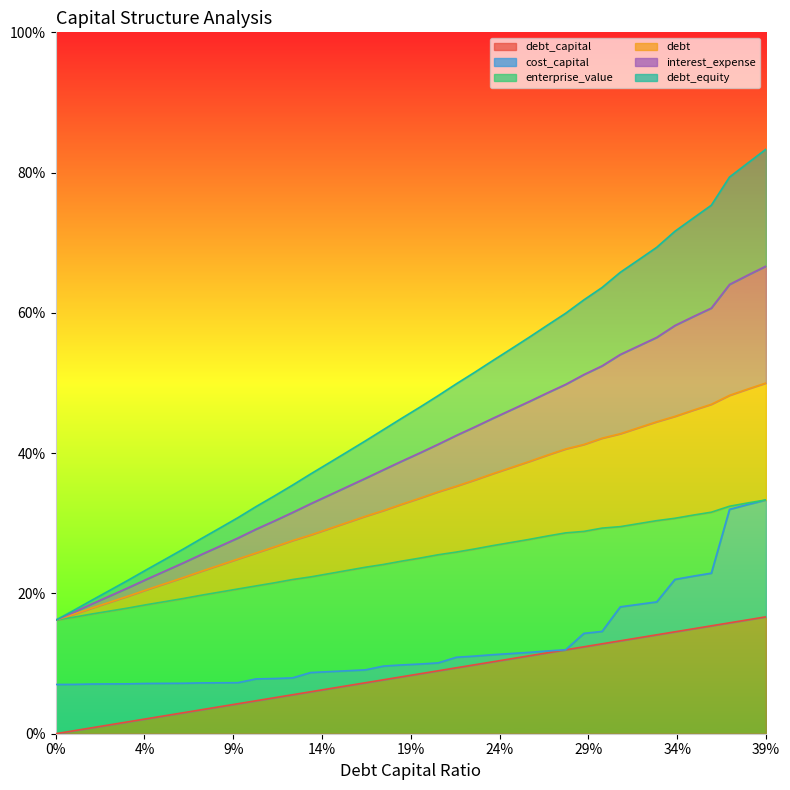

True or false: debt has a value of 0.7 at 0.28.

False